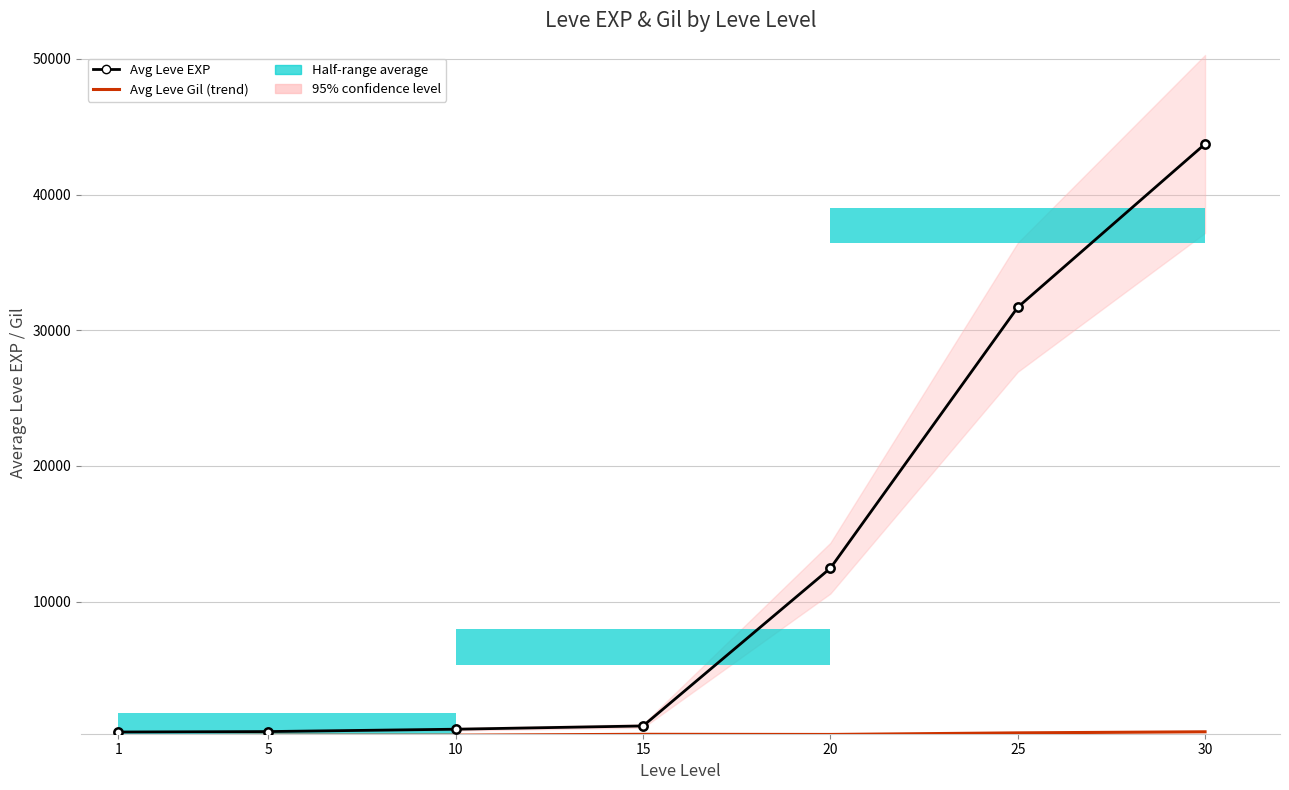

List the series in order of their overall mean, lowest first.

Avg Leve Gil (trend), Avg Leve EXP